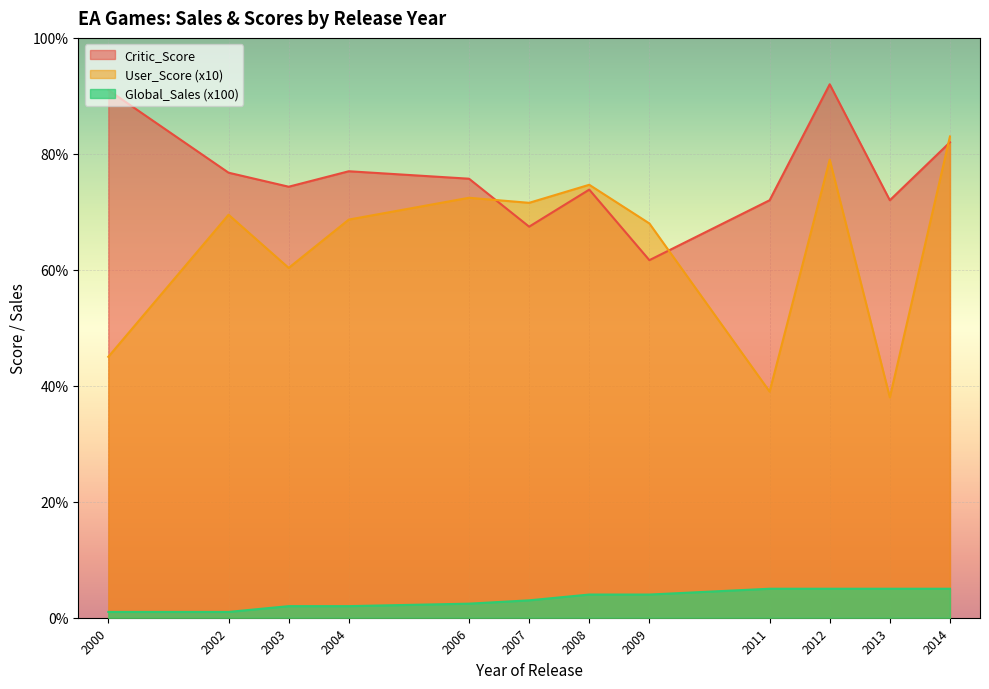

The Critic_Score series shows 105.6 at 2007. True or false?

False